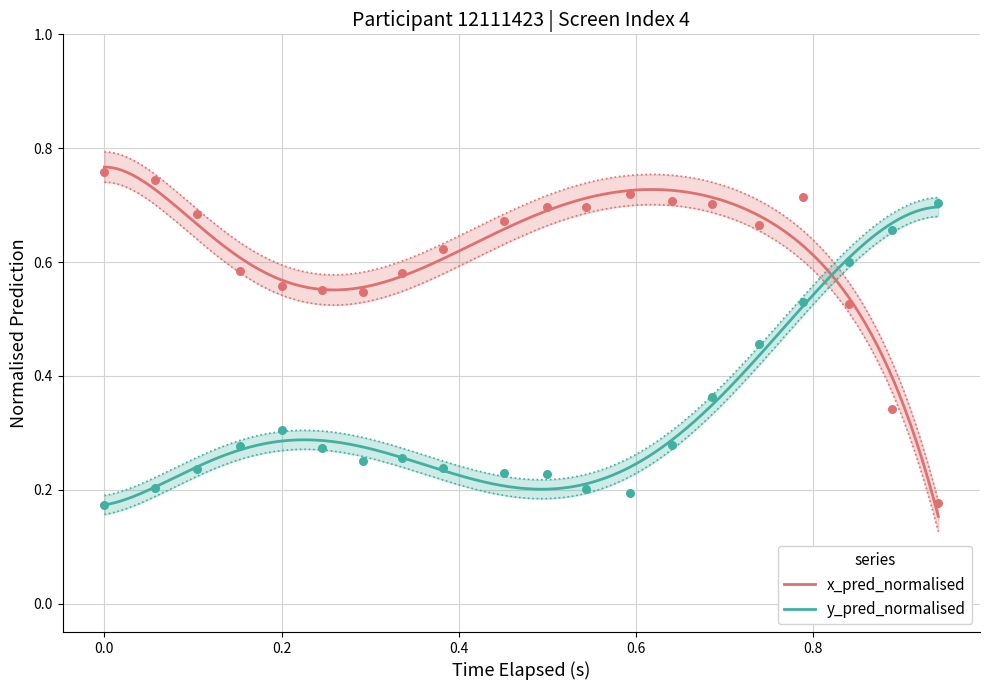

Which series contains the lowest Y value?

y_pred_normalised